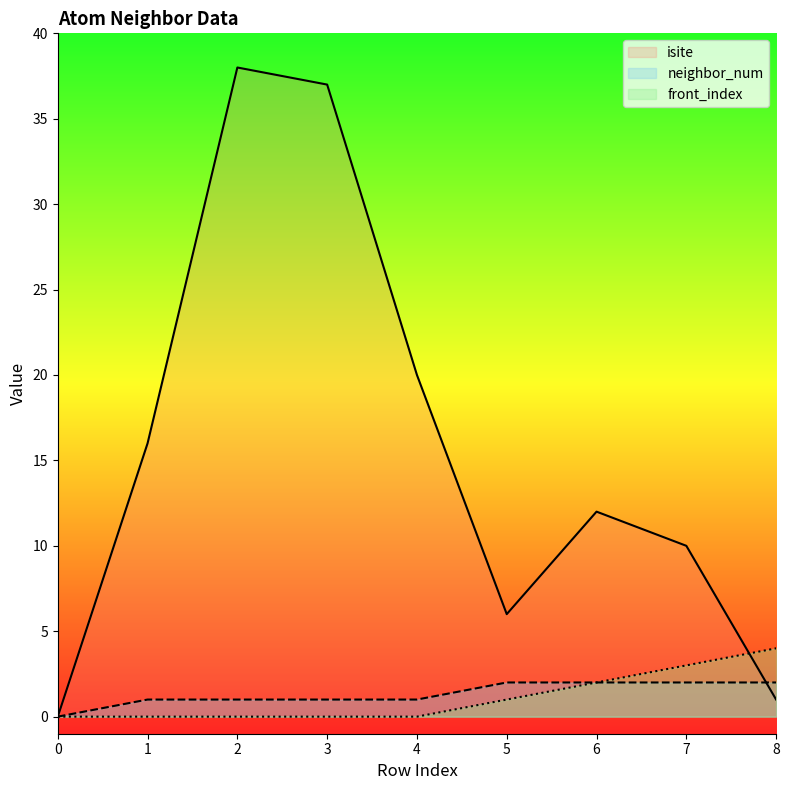

How many values in front_index are above zero?

4